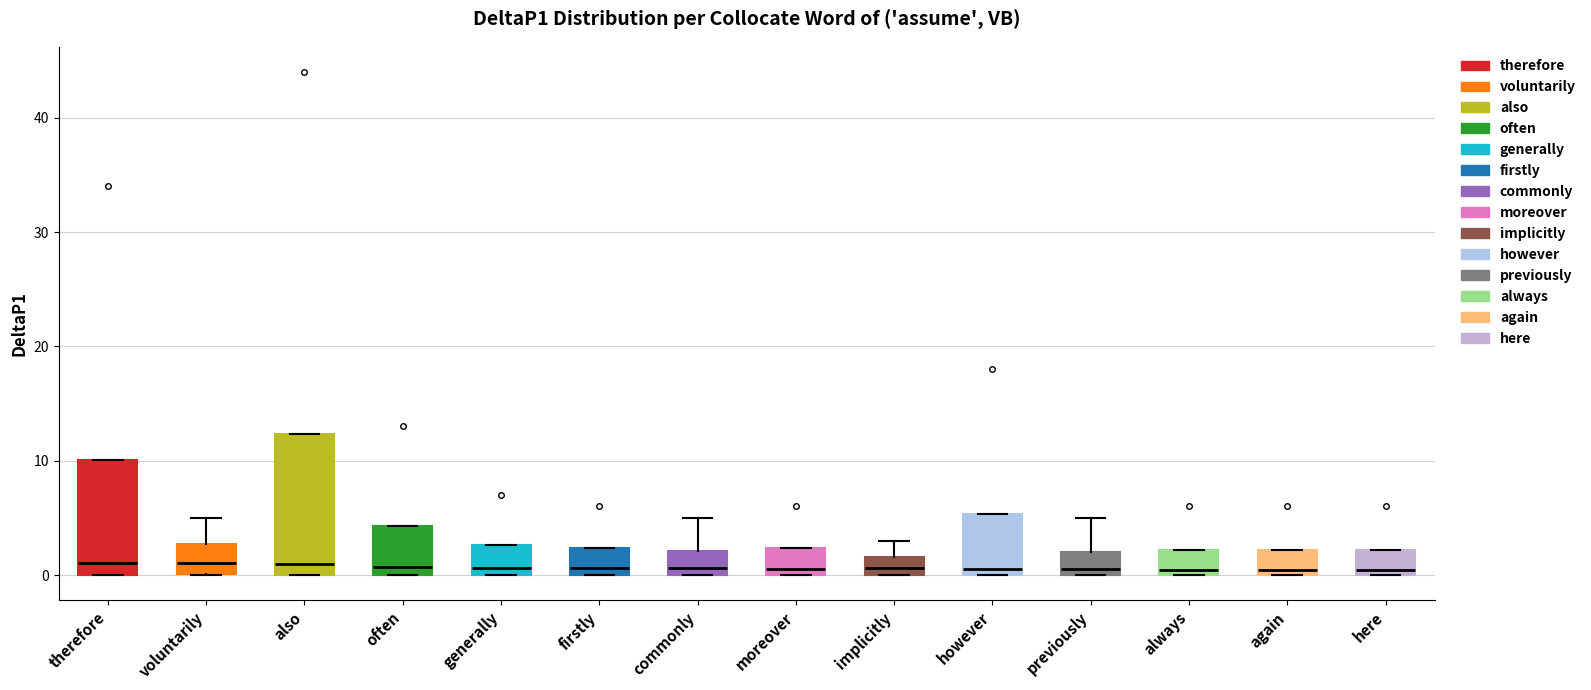

Which box is the tallest, from its lower edge to its upper edge?

also